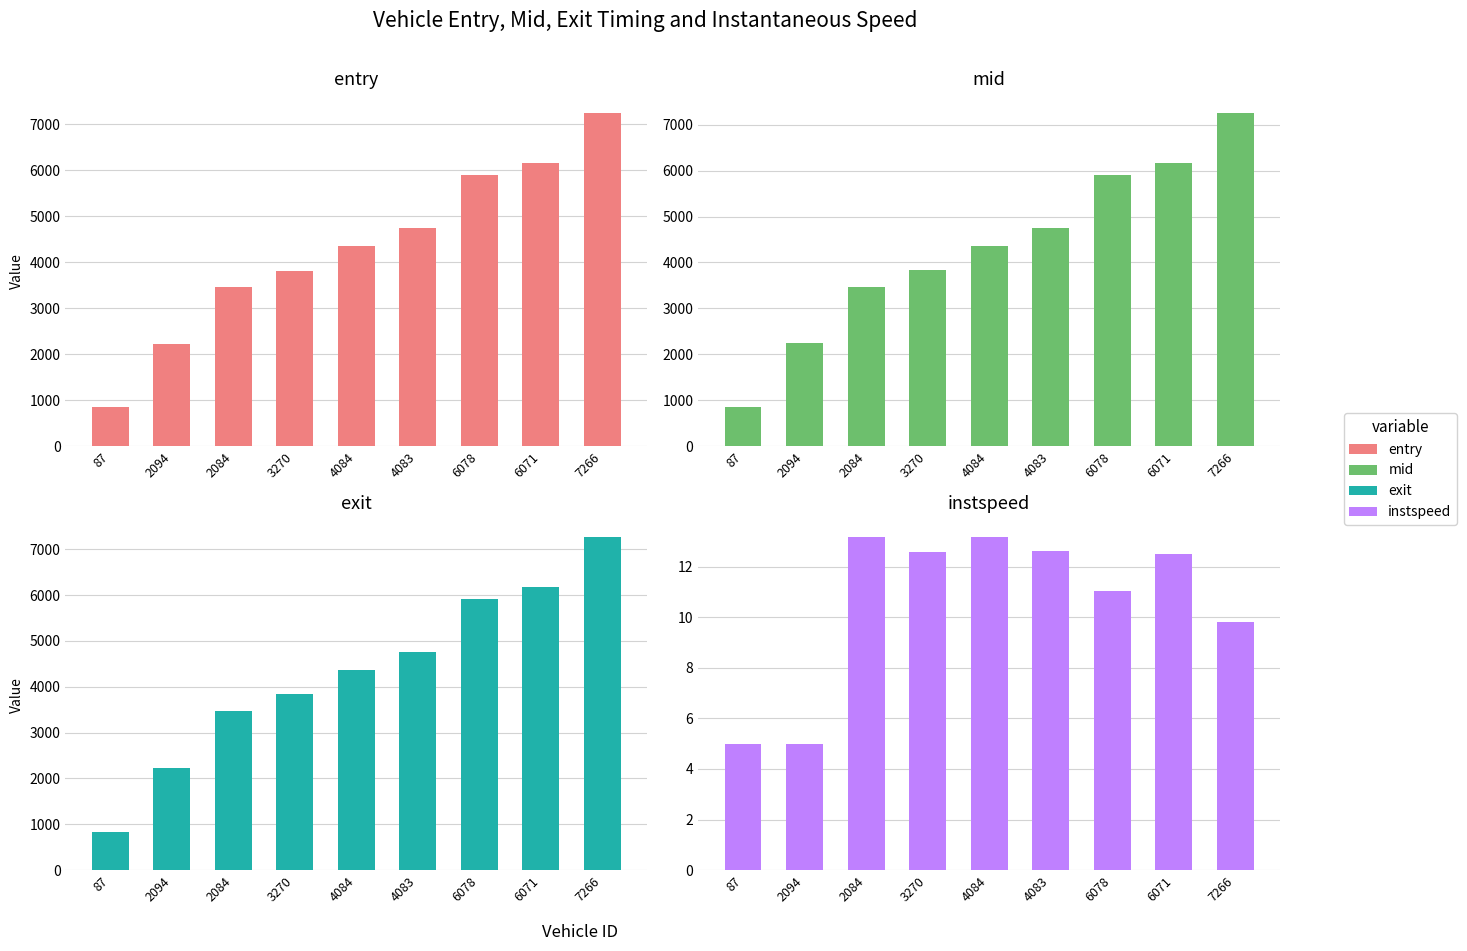

What is the difference between the mid values at 7266 and 4083?

2504.4